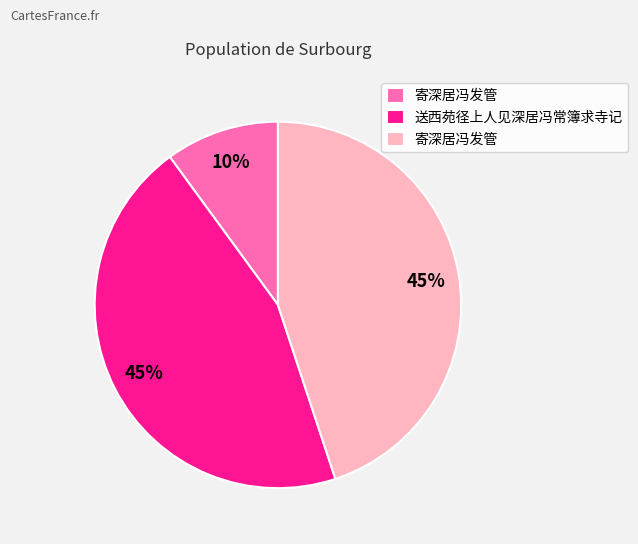

To the nearest percent, what is the difference between the largest and smallest slice percentages?

35%